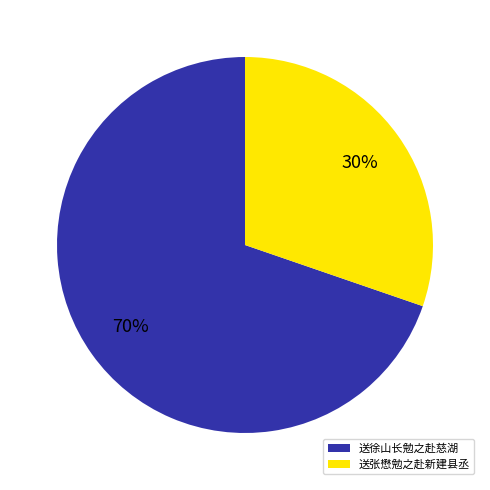

Rank the categories by value from lowest to highest.

送张懋勉之赴新建县丞, 送徐山长勉之赴慈湖